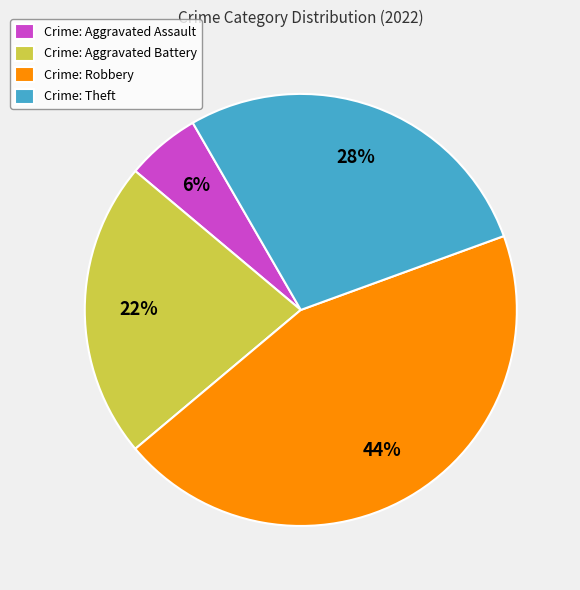

To the nearest percent, what is the average slice percentage?

25%